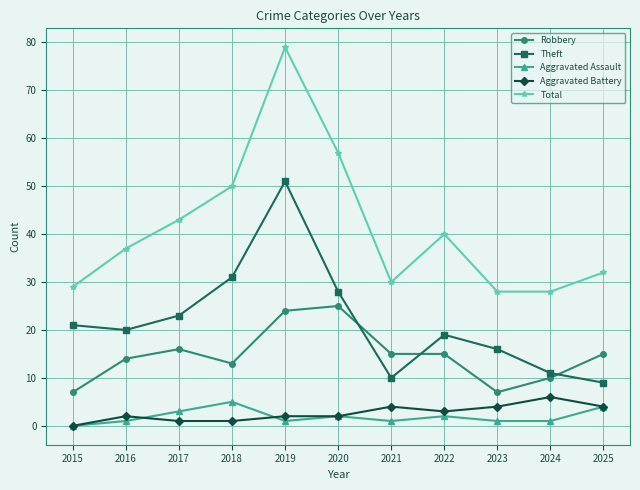

At which category does Theft reach its first local peak?

2019